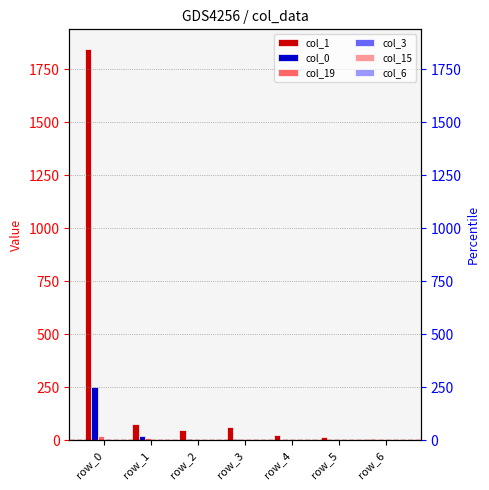

List the series in order of their peak value, highest first.

col_1, col_0, col_19, col_3, col_15, col_6